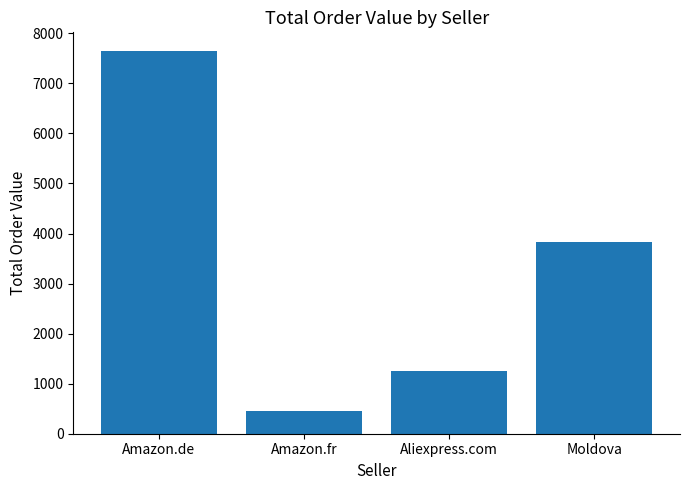

What is the average value?

3290.9